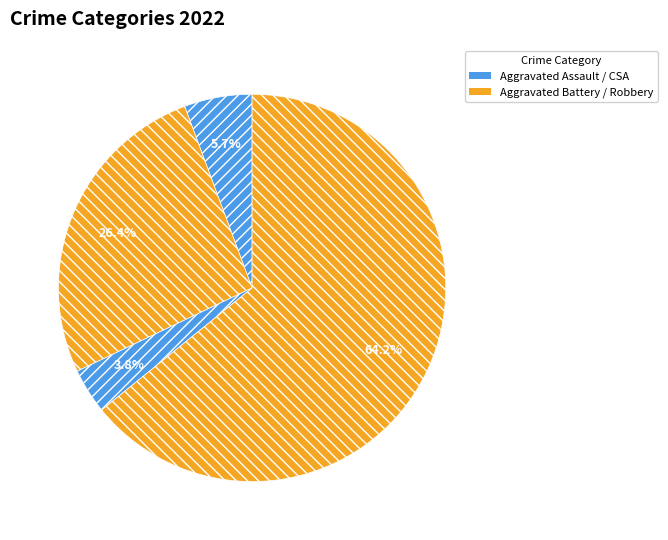

How many slices are in this pie chart?

4